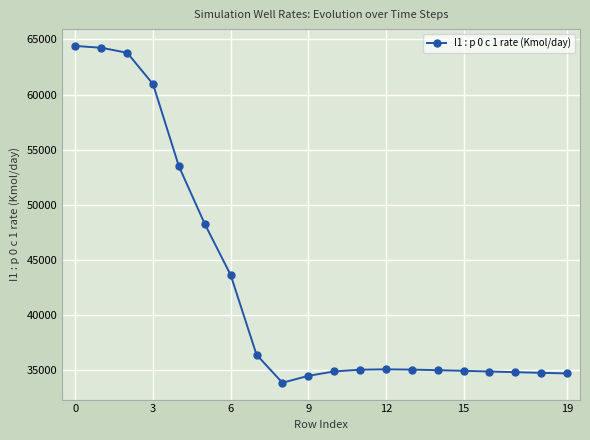

How many values are below 35053?

10